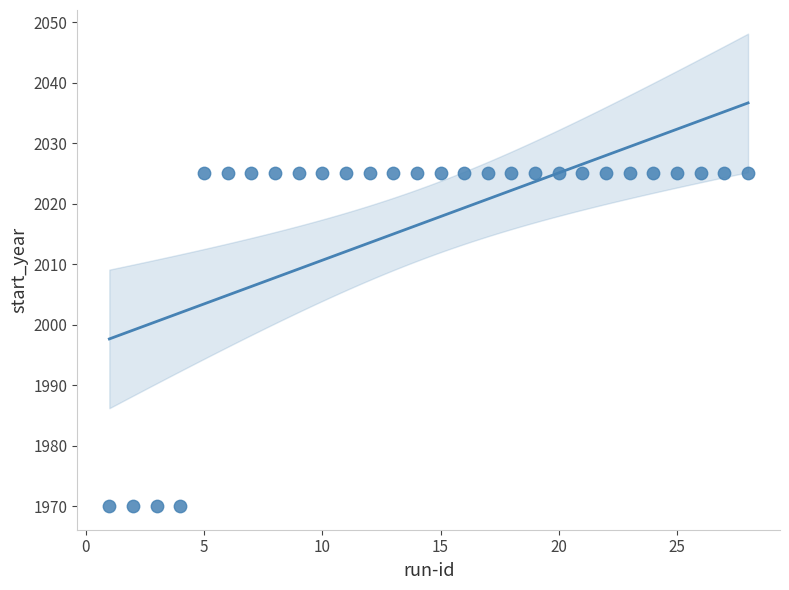

What is the range of Y values (max minus min)?

55